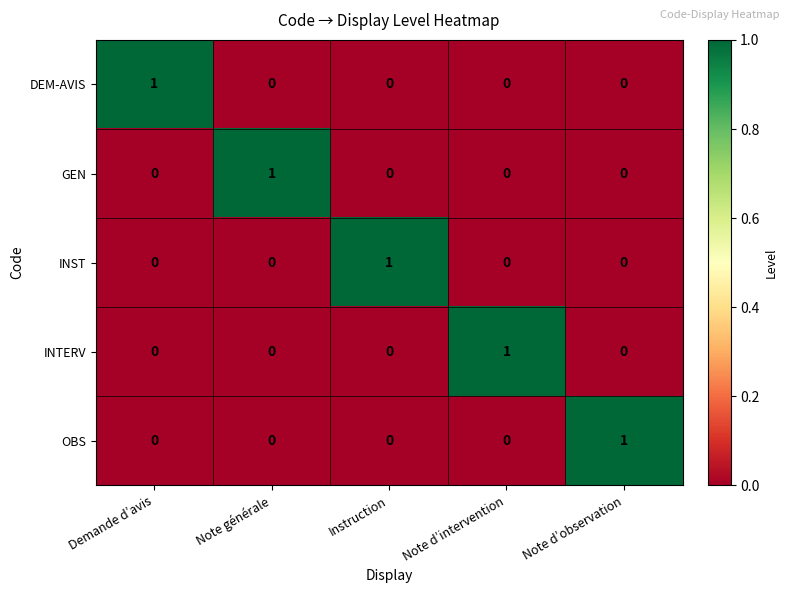

True or false: GEN has a value of -1 at Note d’observation.

False